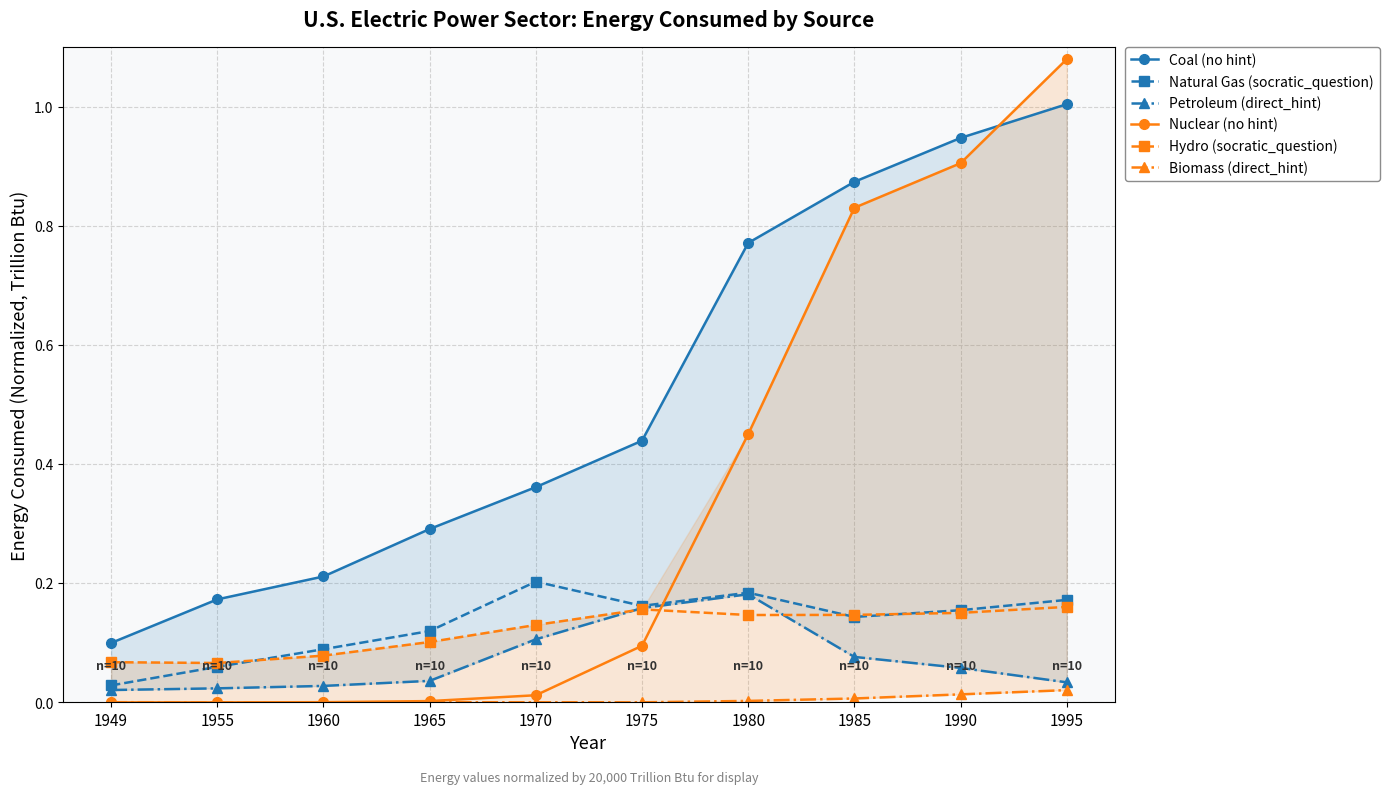

What is the maximum value for Petroleum (blue group)?

0.2